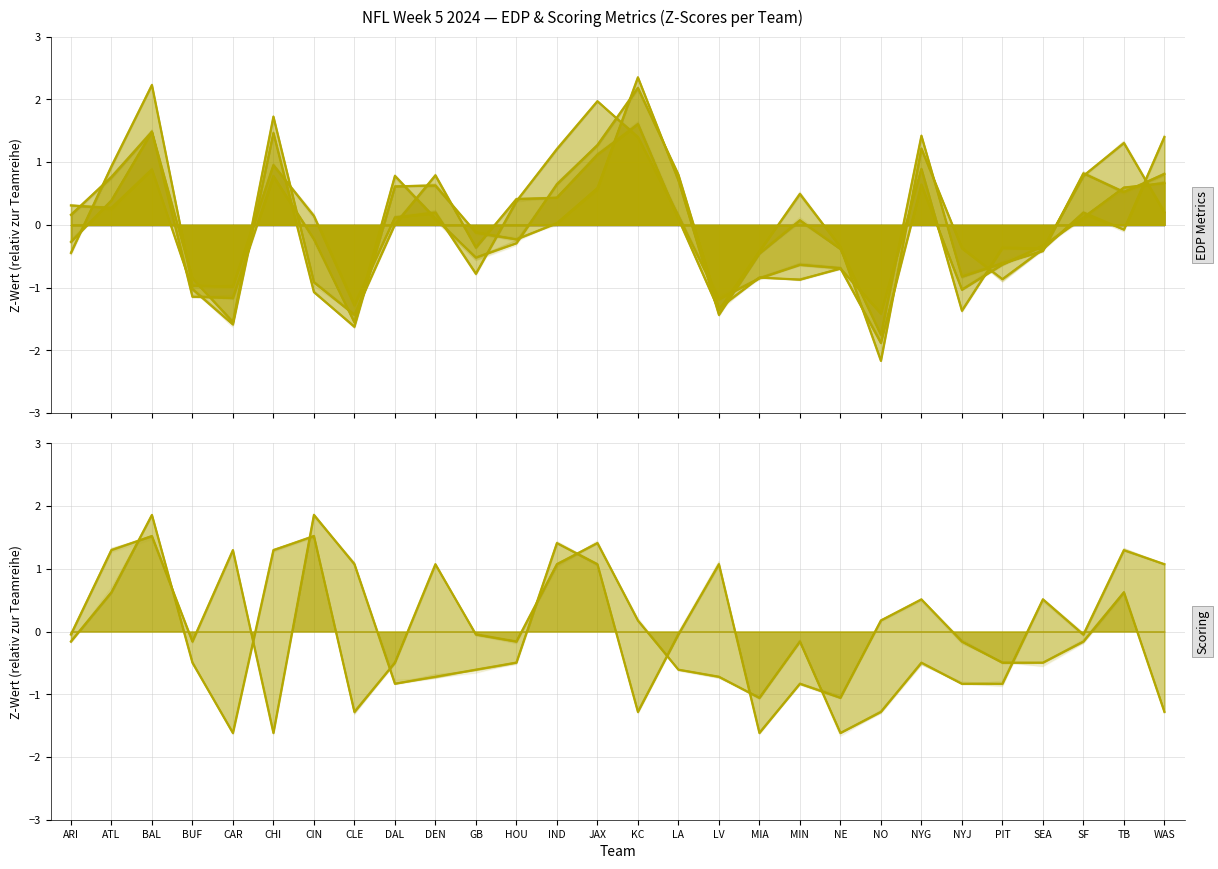

After their last crossing, which series has the higher values: points_allowed or points_scored?

points_allowed